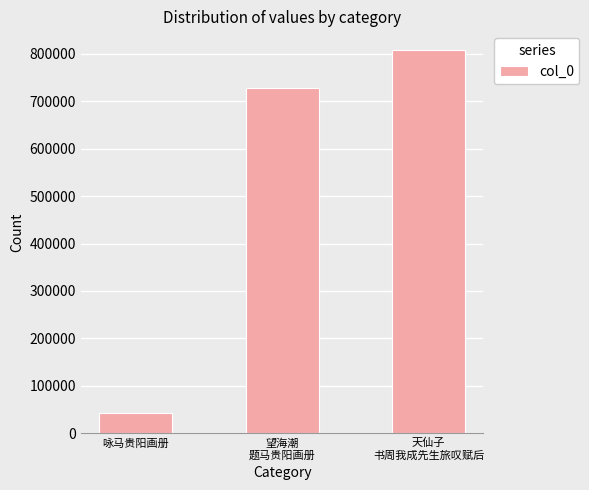

How many bars are there in total?

3